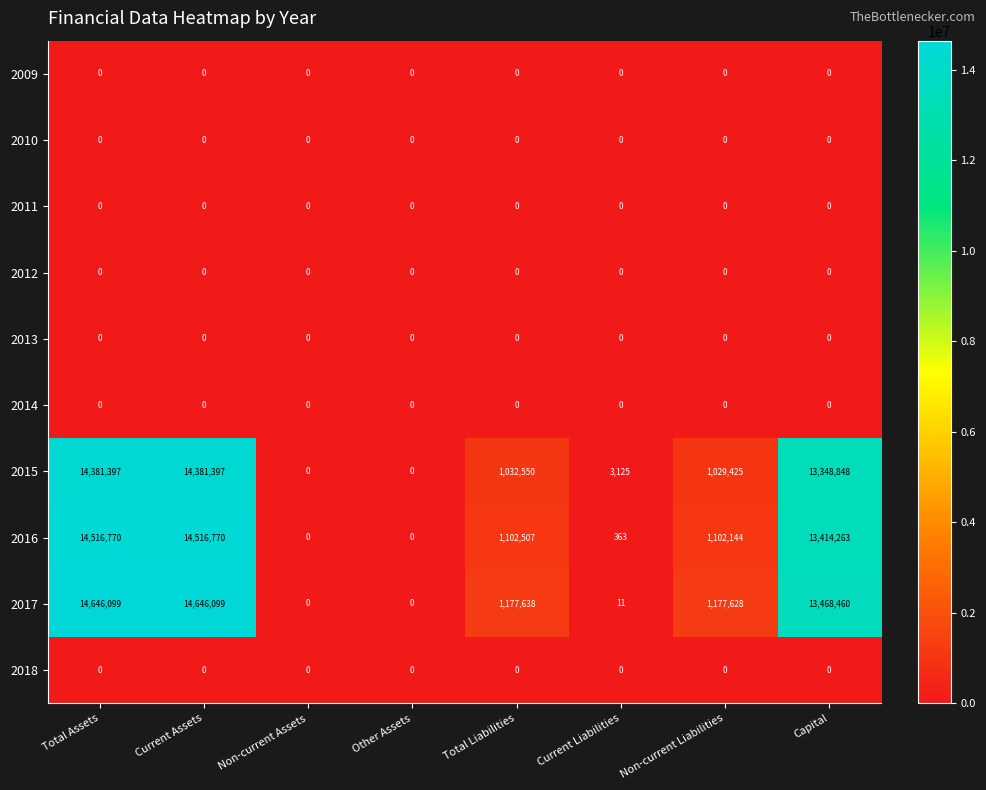

What is the sum of all 2015 values?

44176742